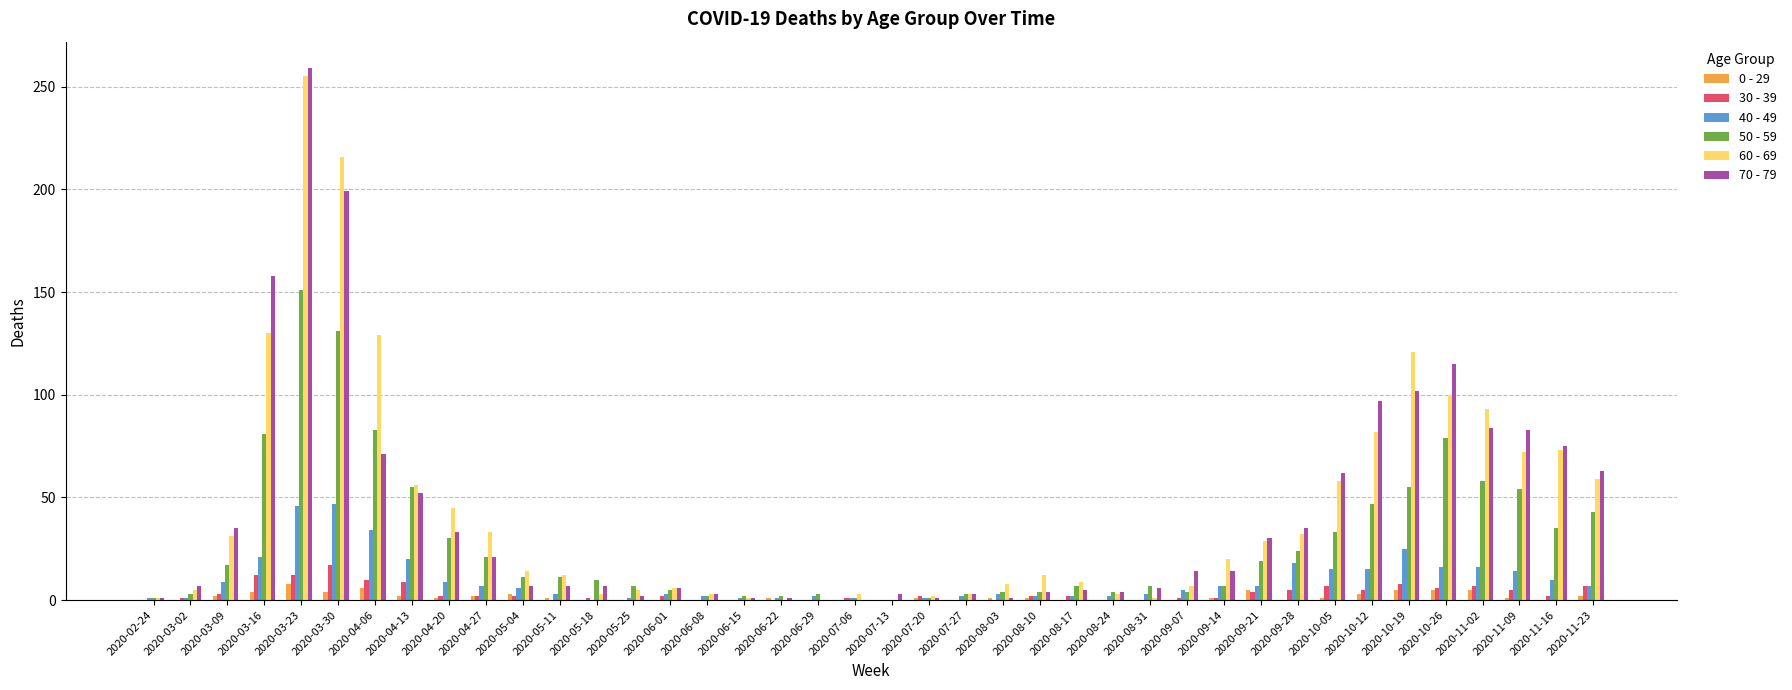

What is the maximum value shown in the chart?

259